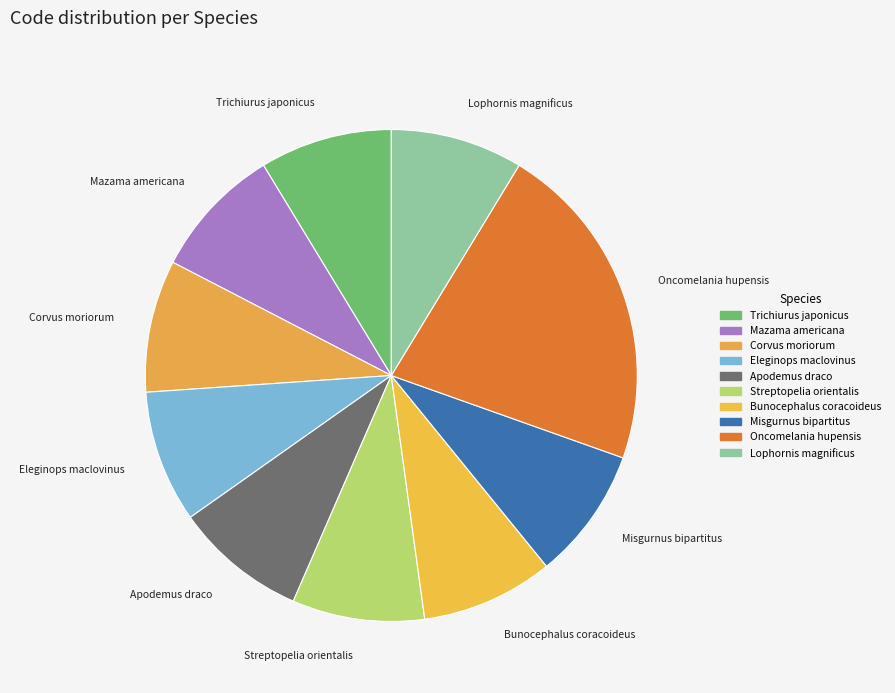

How many slices are in this pie chart?

10